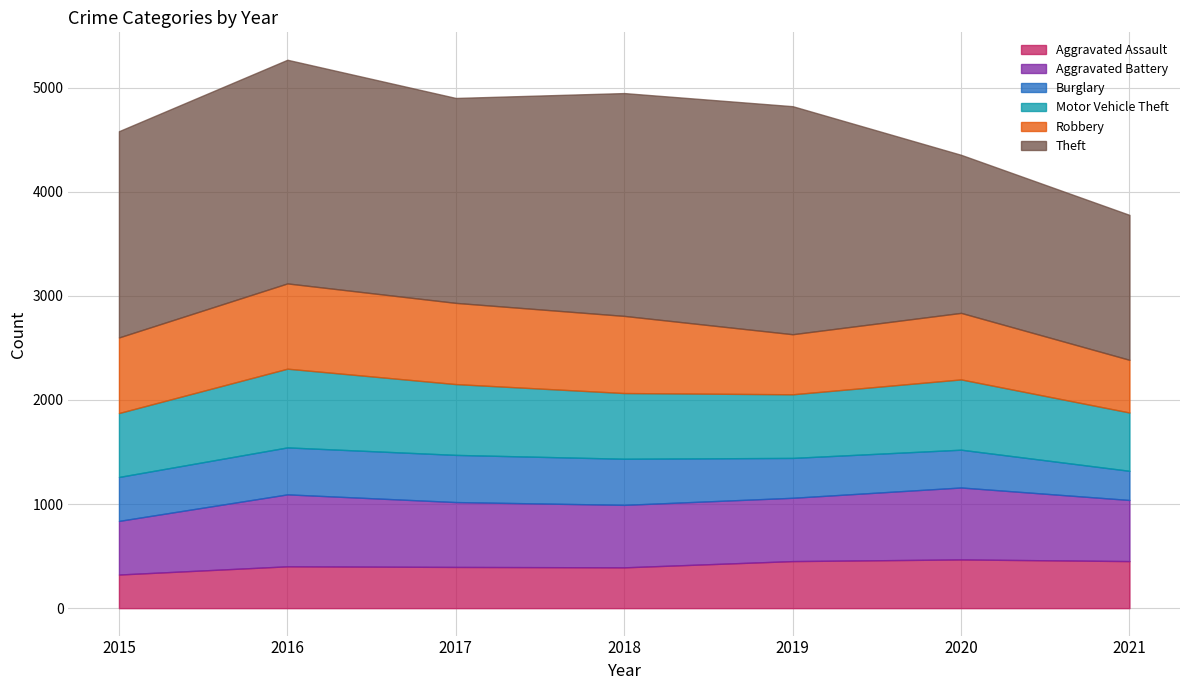

What is the difference between the maximum and second lowest values in the Burglary series?

90